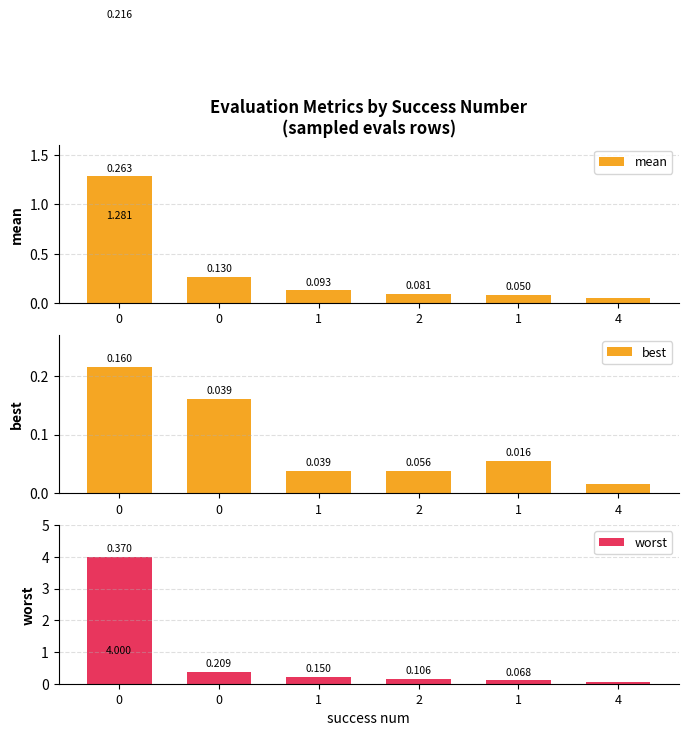

Reading left to right, transcribe all the data shown in this chart.

mean: 0=1.3	0=0.3	1=0.1	2=0.1	1=0.1	4=0.1
best: 0=0.2	0=0.2	1=0.0	2=0.0	1=0.1	4=0.0
worst: 0=4.0	0=0.4	1=0.2	2=0.2	1=0.1	4=0.1